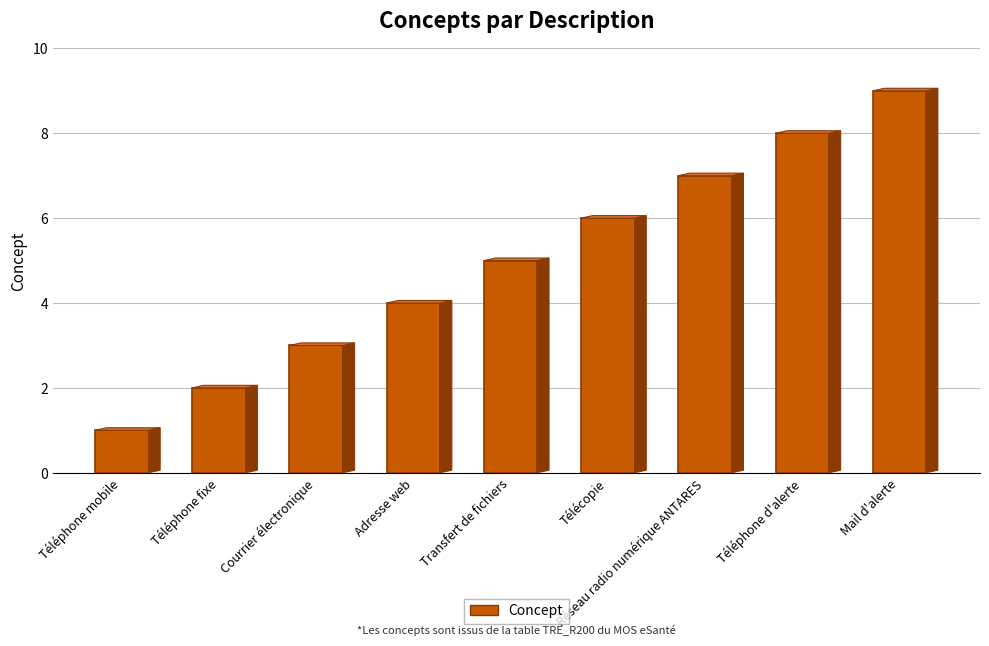

What is the label of the 3rd bar from the left?

Courrier électronique